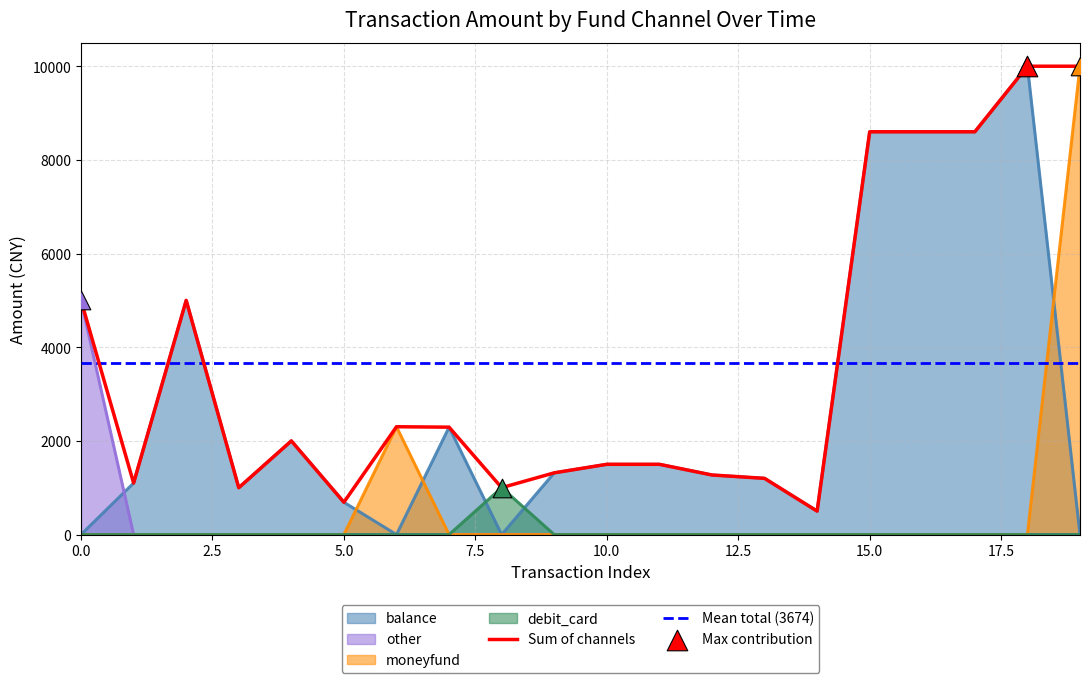

At how many categories does at least one series exceed 35?

20